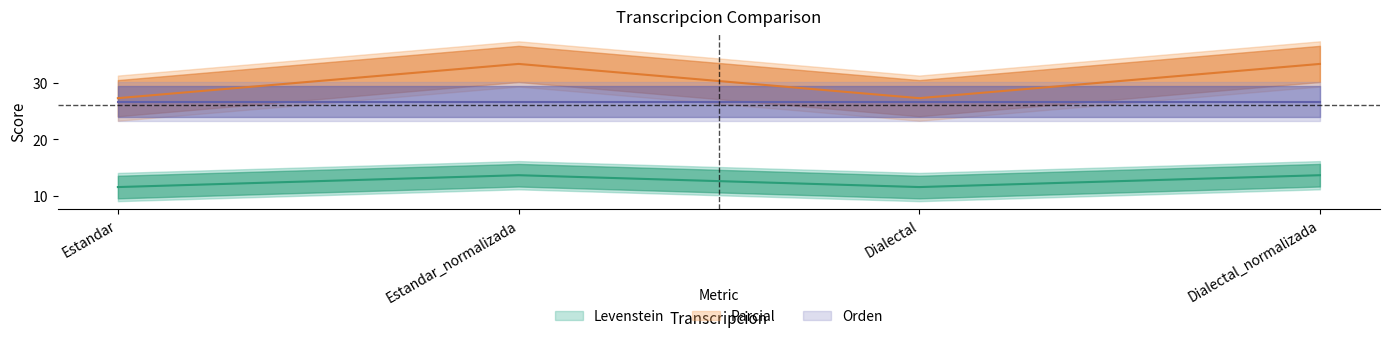

Does the chart display data point markers on the line(s)?

No